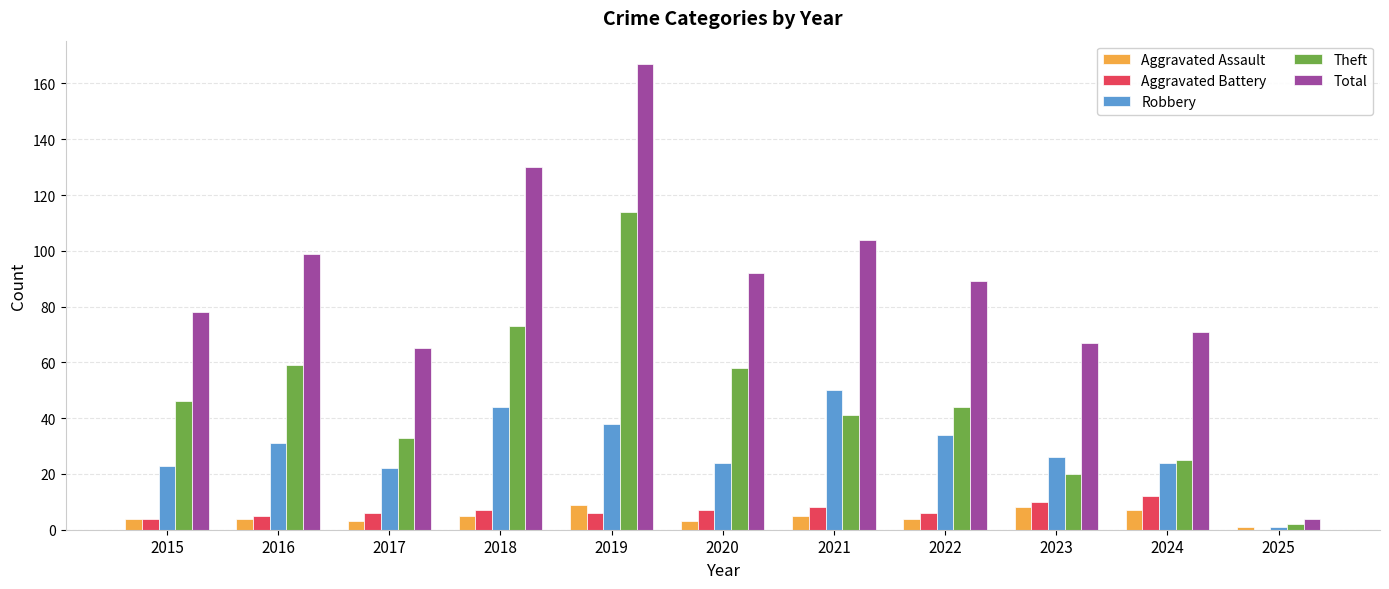

Count the Aggravated Assault values in the range 3 to 7.

8